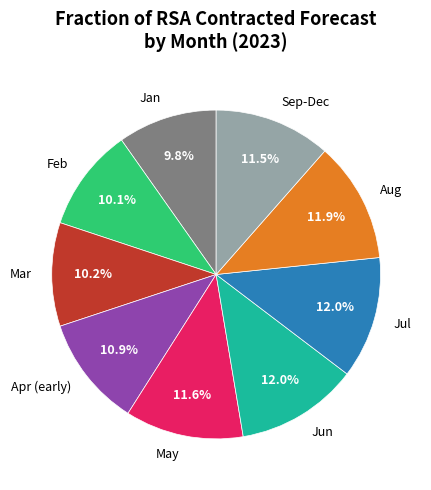

Count the number of slices in the pie.

9